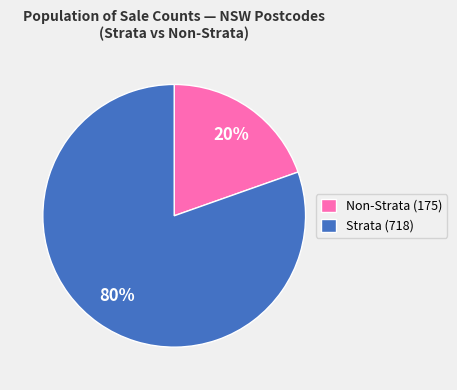

Between Strata (718) and Non-Strata (175), which is larger?

Strata (718)